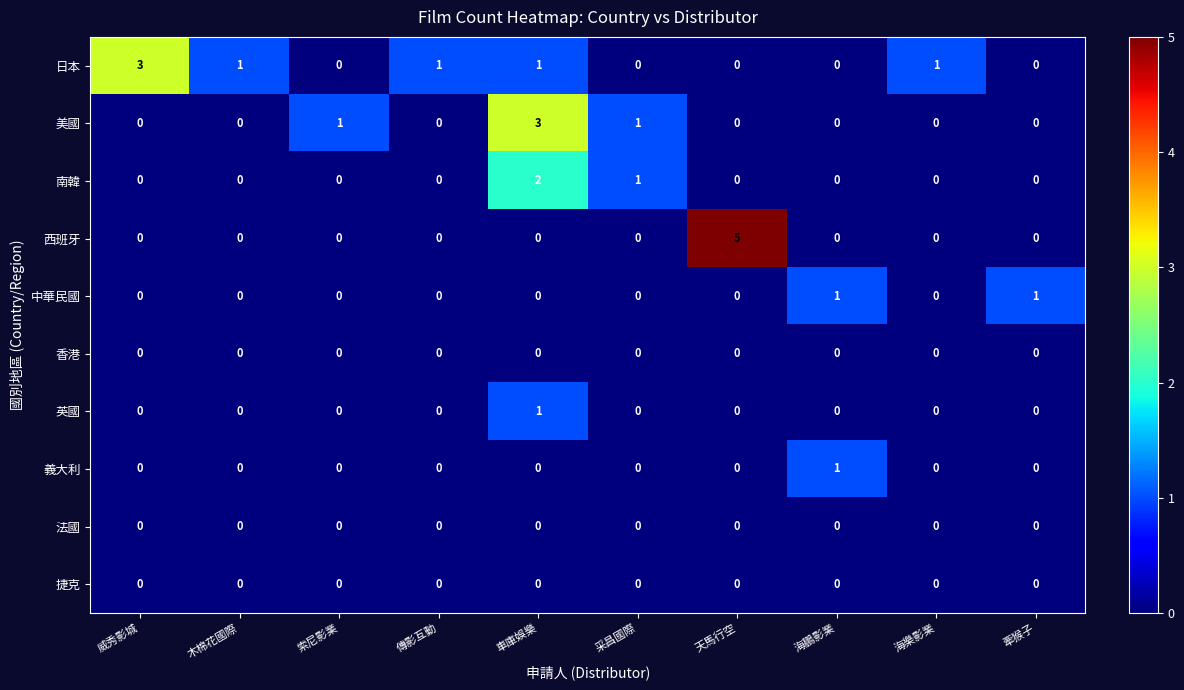

How many data points does each series have?

10